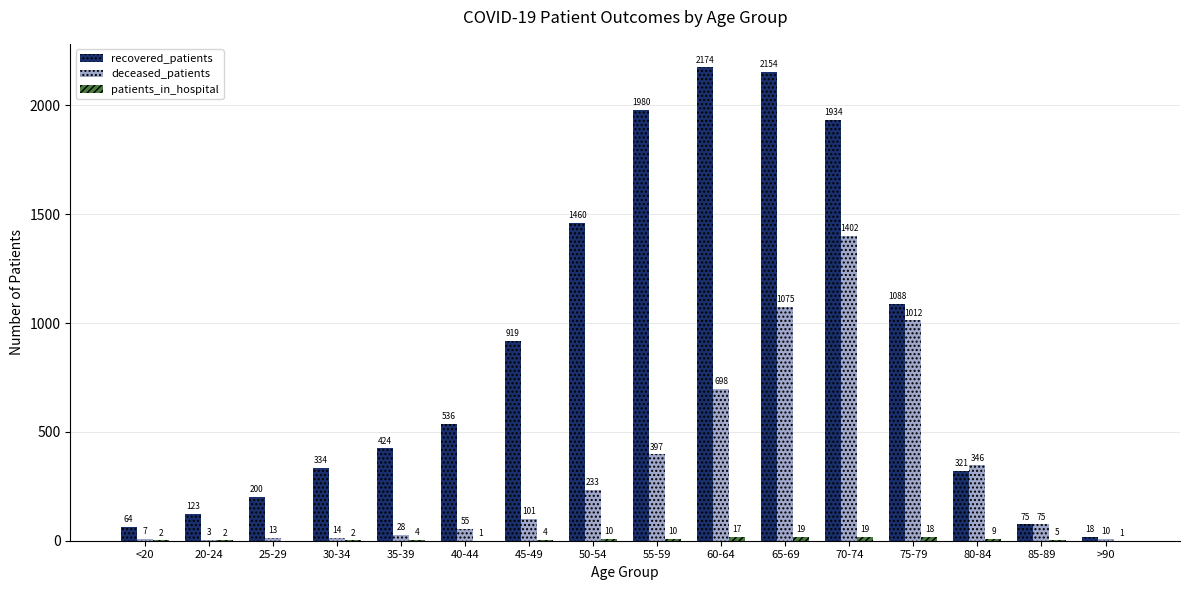

What is the maximum value shown in the chart?

2174